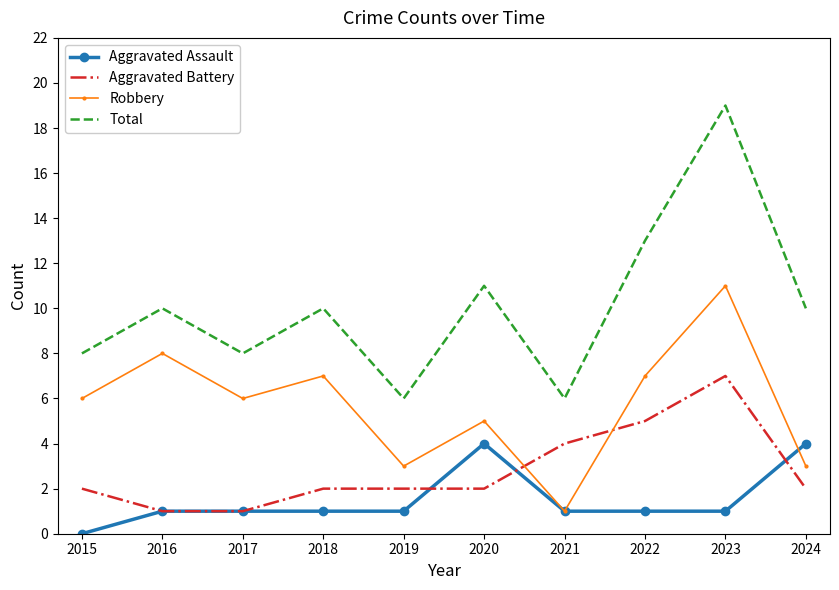

Is it true that Robbery equals 7 at 2022?

True